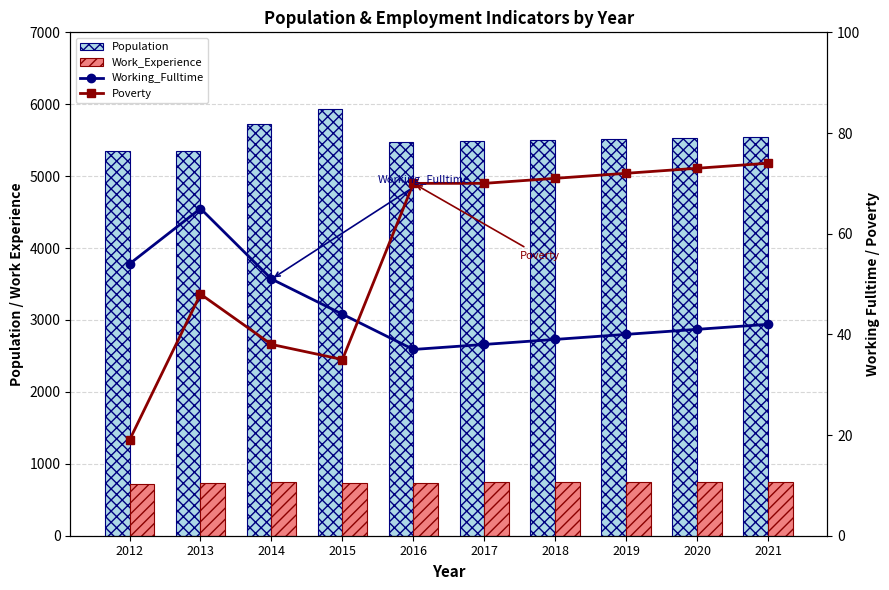

Reading left to right, transcribe all the data shown in this chart.

Population: 2012=5348	2013=5343	2014=5729	2015=5933	2016=5471	2017=5489	2018=5504	2019=5519	2020=5534	2021=5549
Work_Experience: 2012=713	2013=734	2014=750	2015=740	2016=740	2017=742	2018=744	2019=745	2020=747	2021=749
Working_Fulltime: 2012=54	2013=65	2014=51	2015=44	2016=37	2017=38	2018=39	2019=40	2020=41	2021=42
Poverty: 2012=19	2013=48	2014=38	2015=35	2016=70	2017=70	2018=71	2019=72	2020=73	2021=74